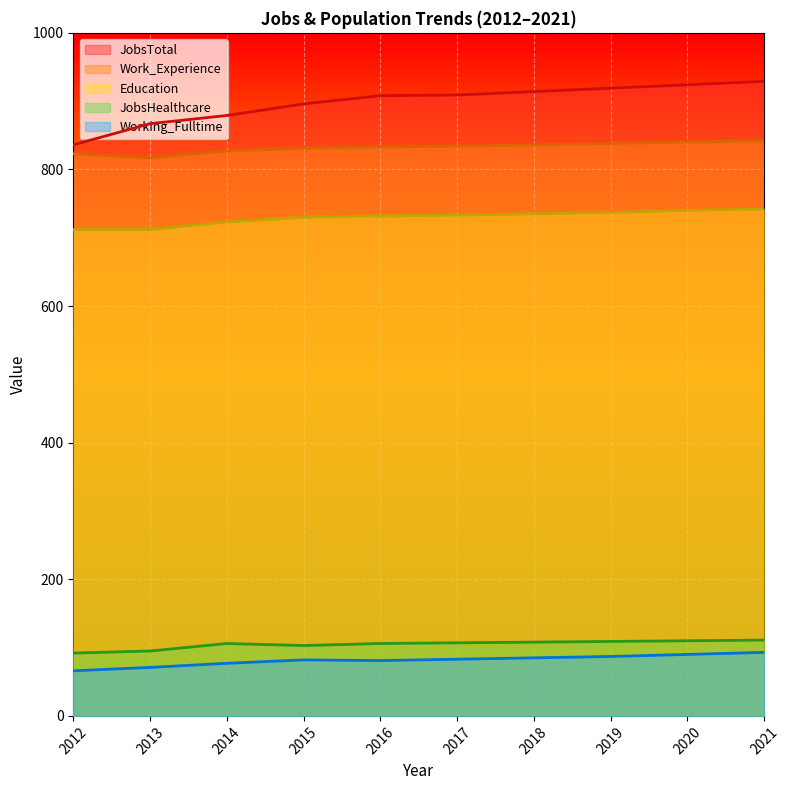

Which label corresponds to the largest value in the chart?

2021